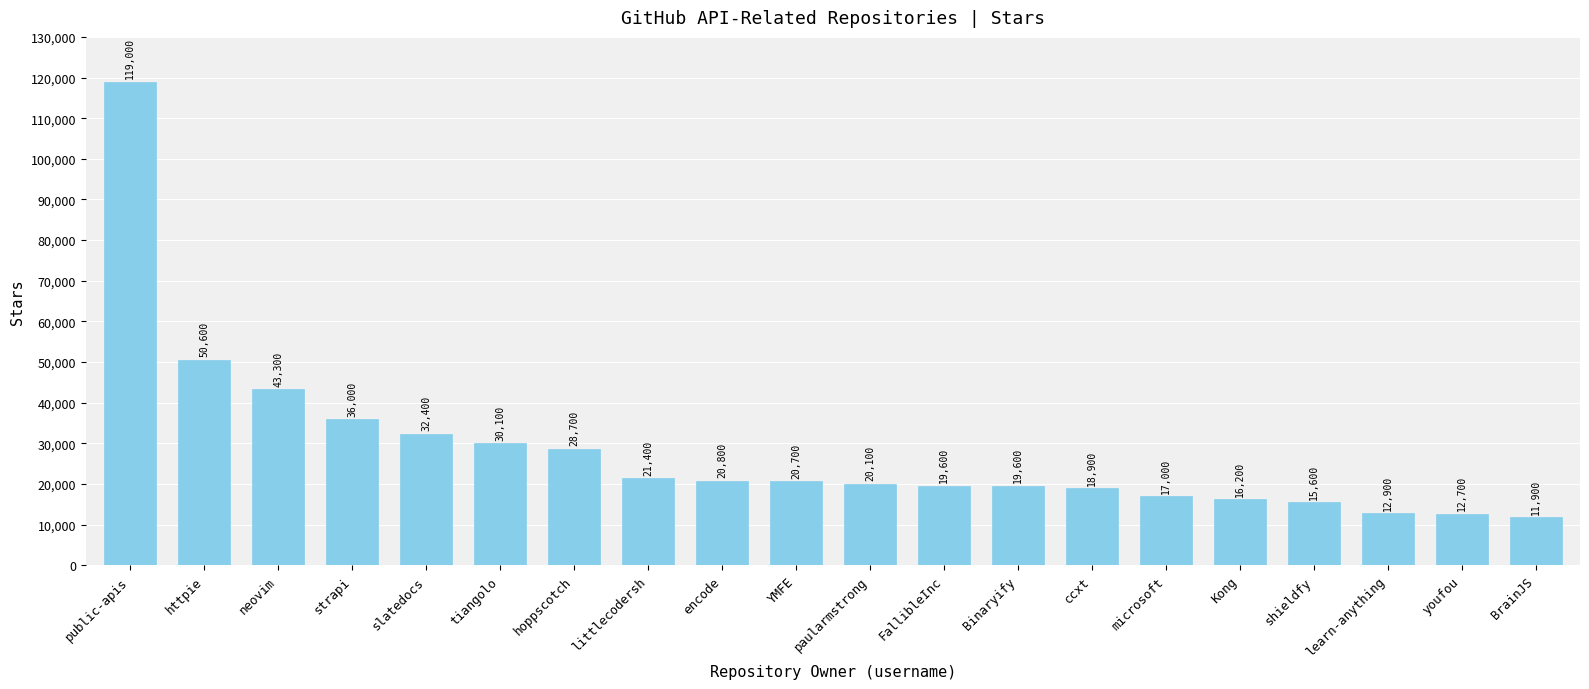

Which label corresponds to the largest value in the chart?

public-apis